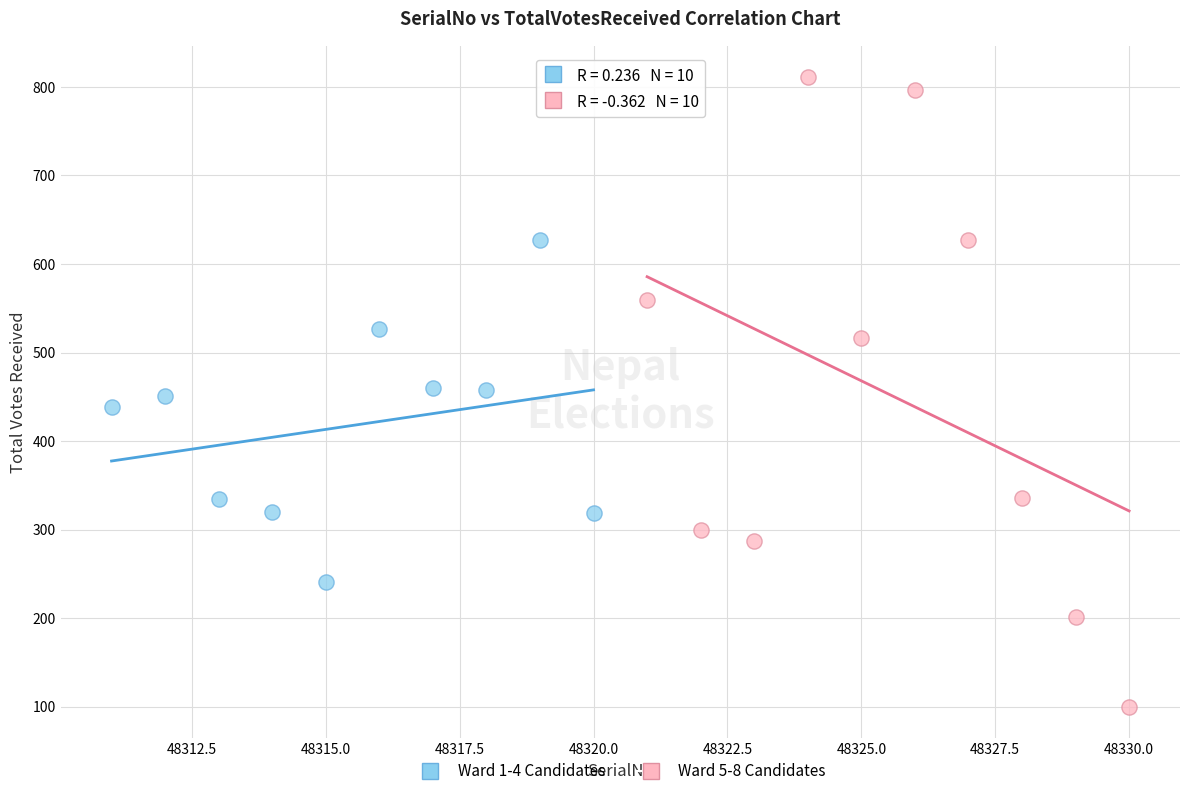

Which series has the largest Y range (max minus min)?

Ward 5-8 Candidates